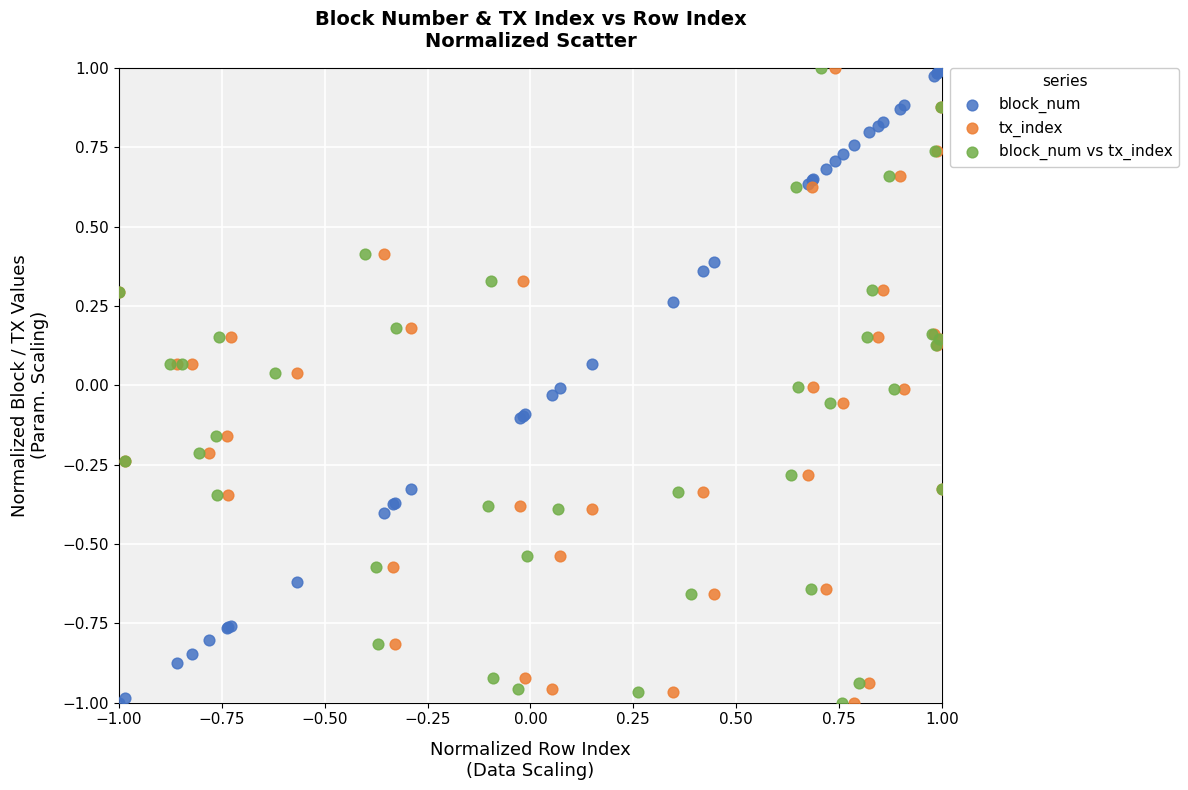

What are all the series names shown in the legend?

block_num, tx_index, block_num vs tx_index